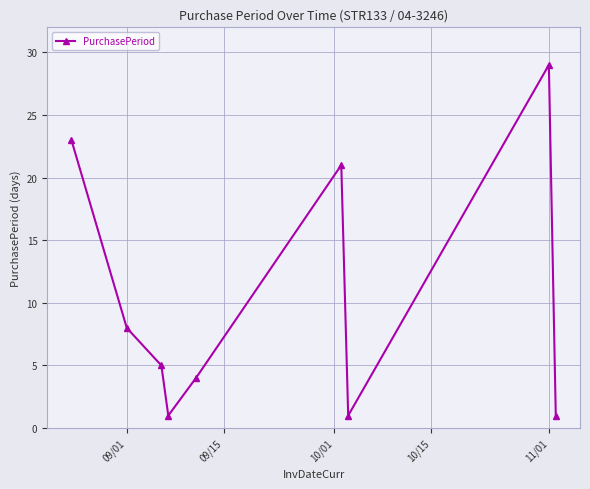

True or false: the data has more than 0 interior local peaks.

True